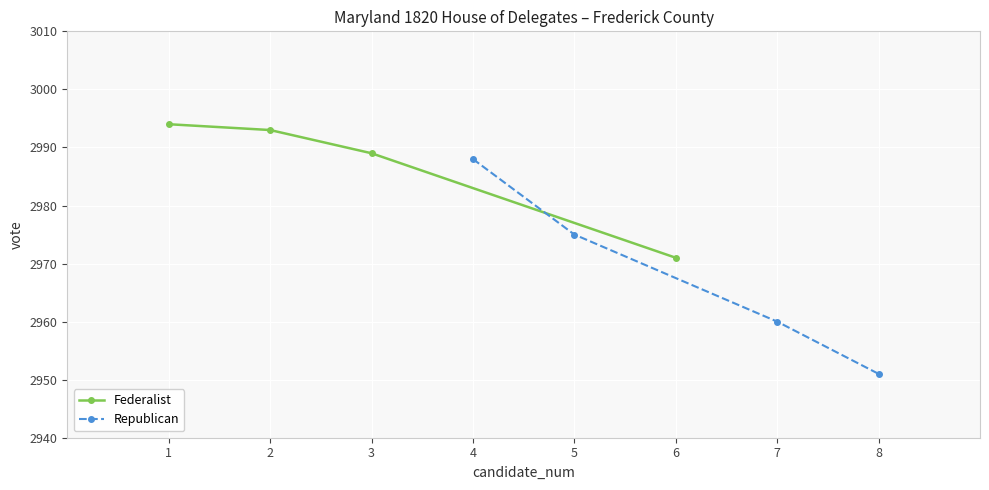

What is the difference between the maximum and minimum values in the Federalist series?

23